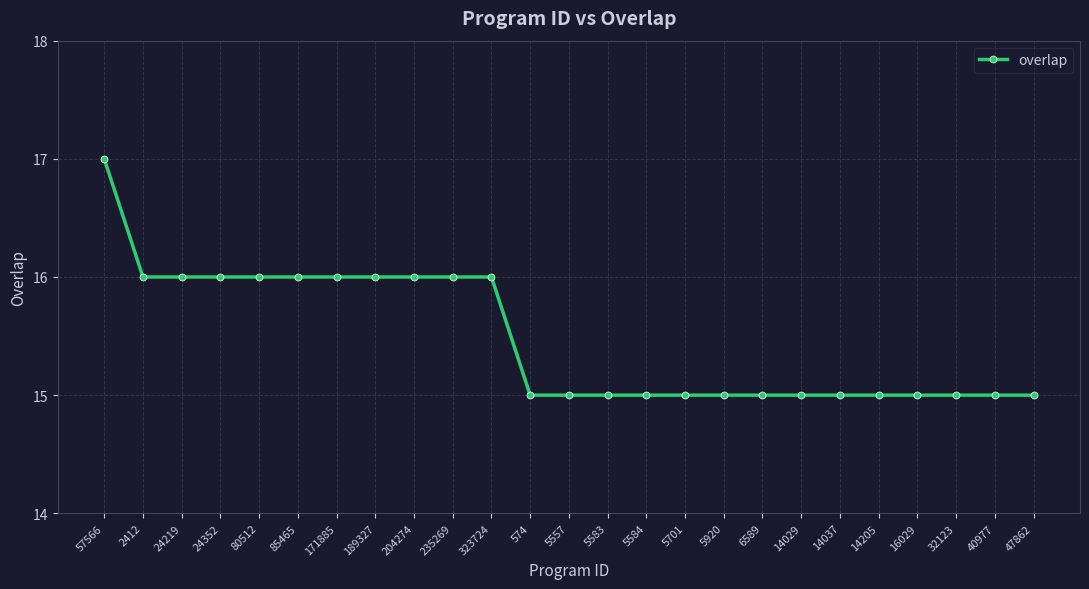

Which has a higher value, 85465 or 40977?

85465